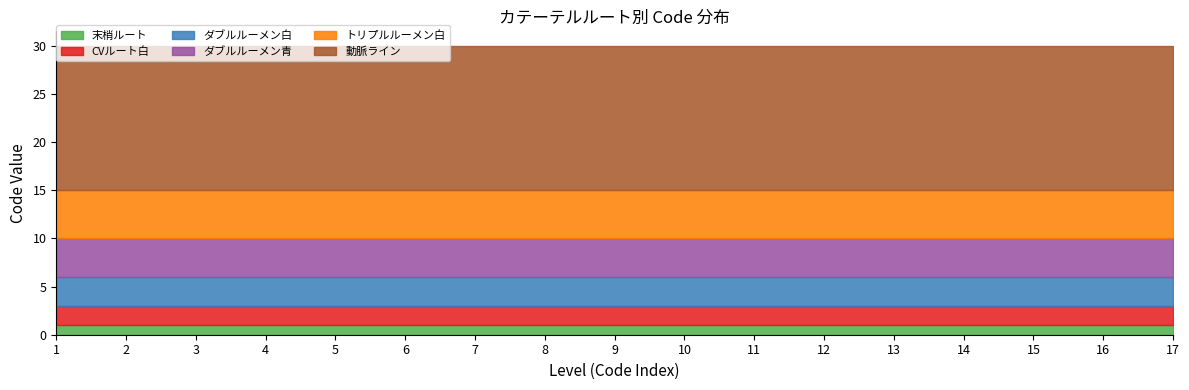

Reading right to left, transcribe all the data shown in this chart.

末梢ルート: 1	1	1	1	1	1	1	1	1	1	1	1	1	1	1	1	1
CVルート白: 2	2	2	2	2	2	2	2	2	2	2	2	2	2	2	2	2
ダブルルーメン白: 3	3	3	3	3	3	3	3	3	3	3	3	3	3	3	3	3
ダブルルーメン青: 4	4	4	4	4	4	4	4	4	4	4	4	4	4	4	4	4
トリプルルーメン白: 5	5	5	5	5	5	5	5	5	5	5	5	5	5	5	5	5
動脈ライン: 15	15	15	15	15	15	15	15	15	15	15	15	15	15	15	15	15